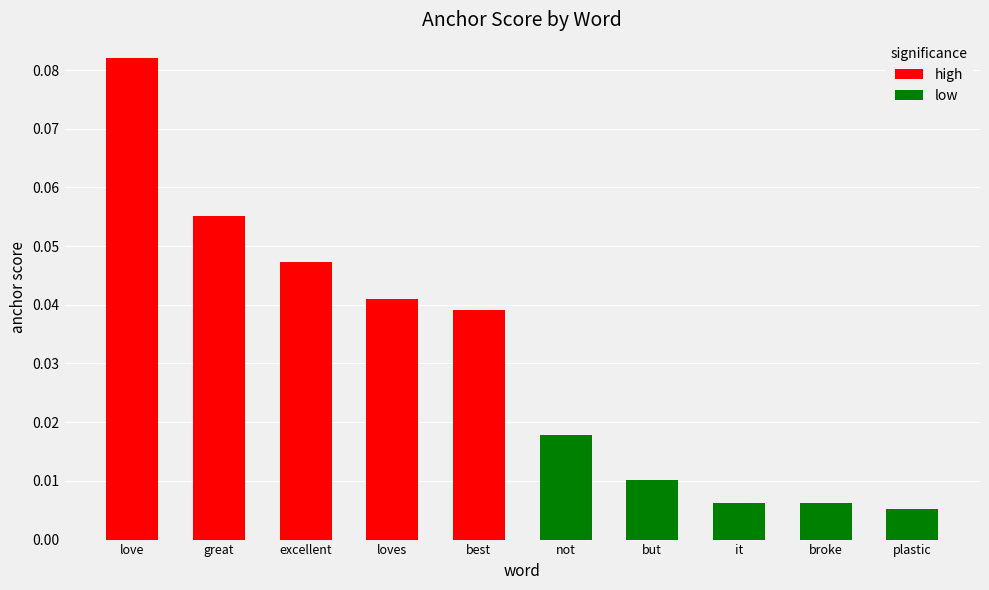

Reading left to right, transcribe all the data shown in this chart.

high: 0.1	0.1	0.0	0.0	0.0
low: 0.0	0.0	0.0	0.0	0.0